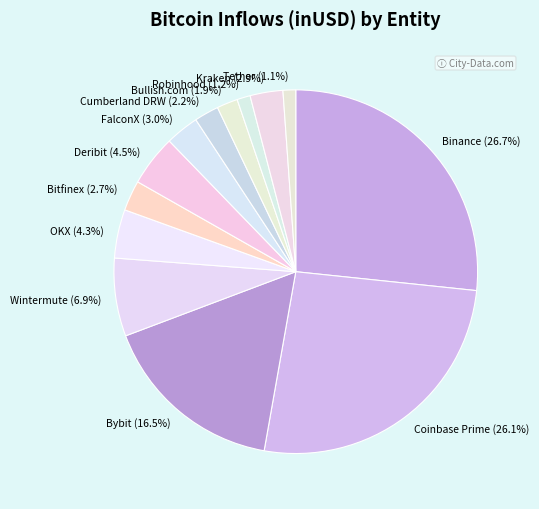

What percentage is the Kraken slice, to the nearest percent?

3%